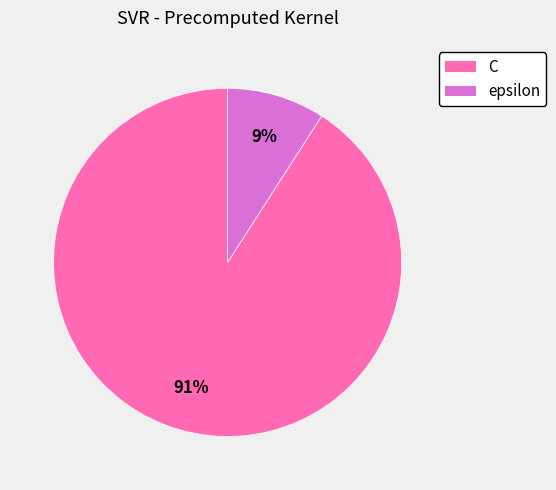

What is the ratio of the value at epsilon to the value at C?

0.1